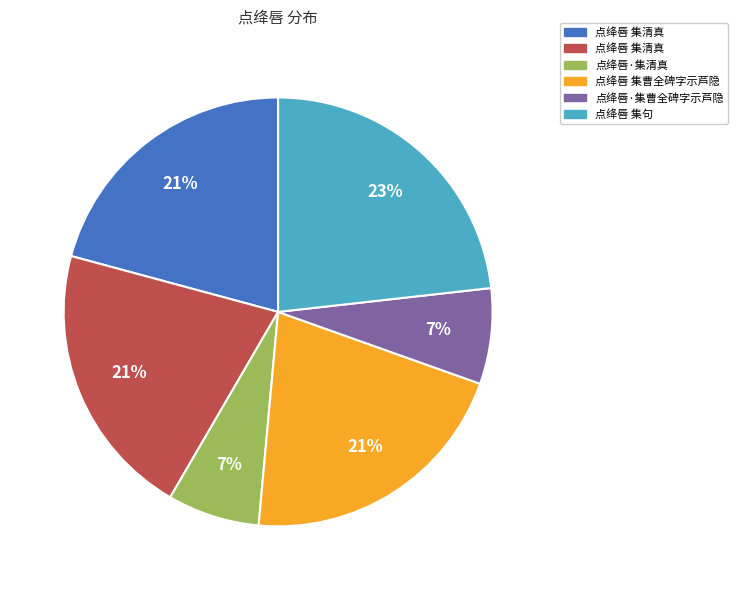

To the nearest percent, what is the average slice percentage?

17%